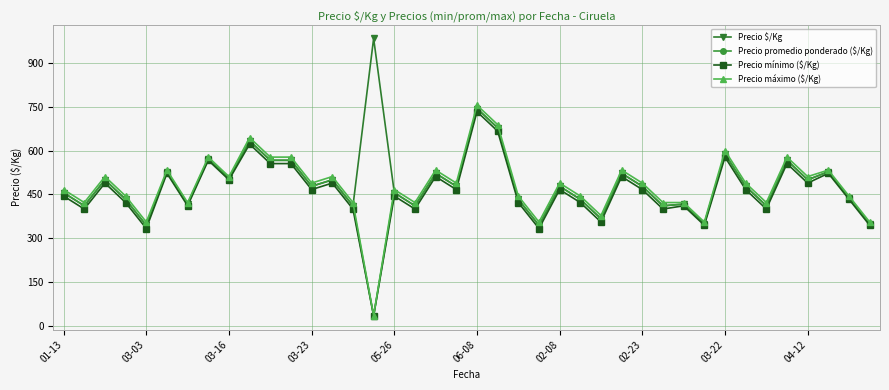

True or false: Precio $/Kg has more than 1 interior local peaks.

True